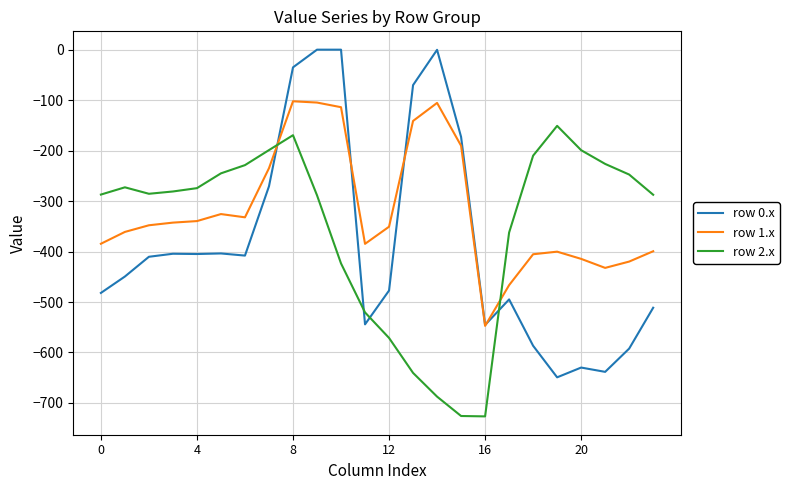

What is the maximum value for row 2.x?

-151.0